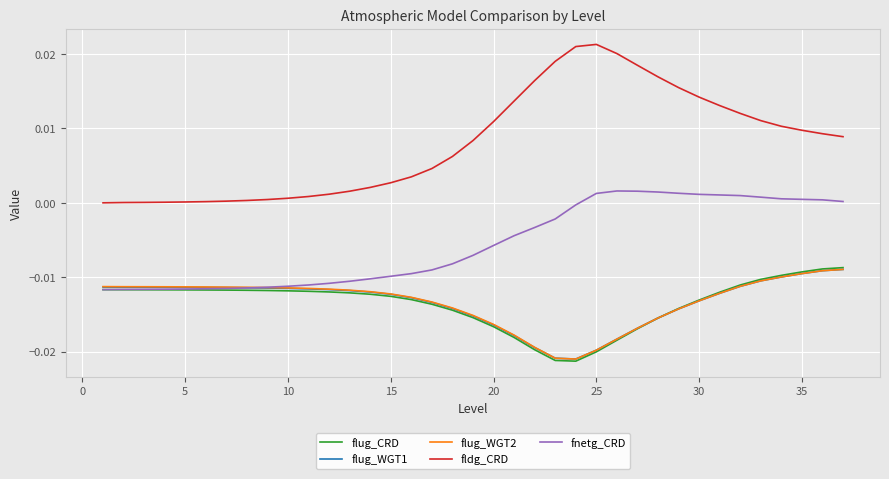

Which series has the largest total across all categories?

fldg_CRD